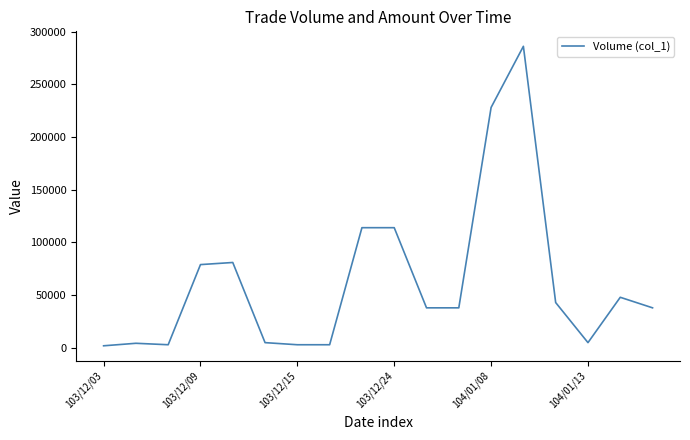

What is the greatest value displayed?

286000